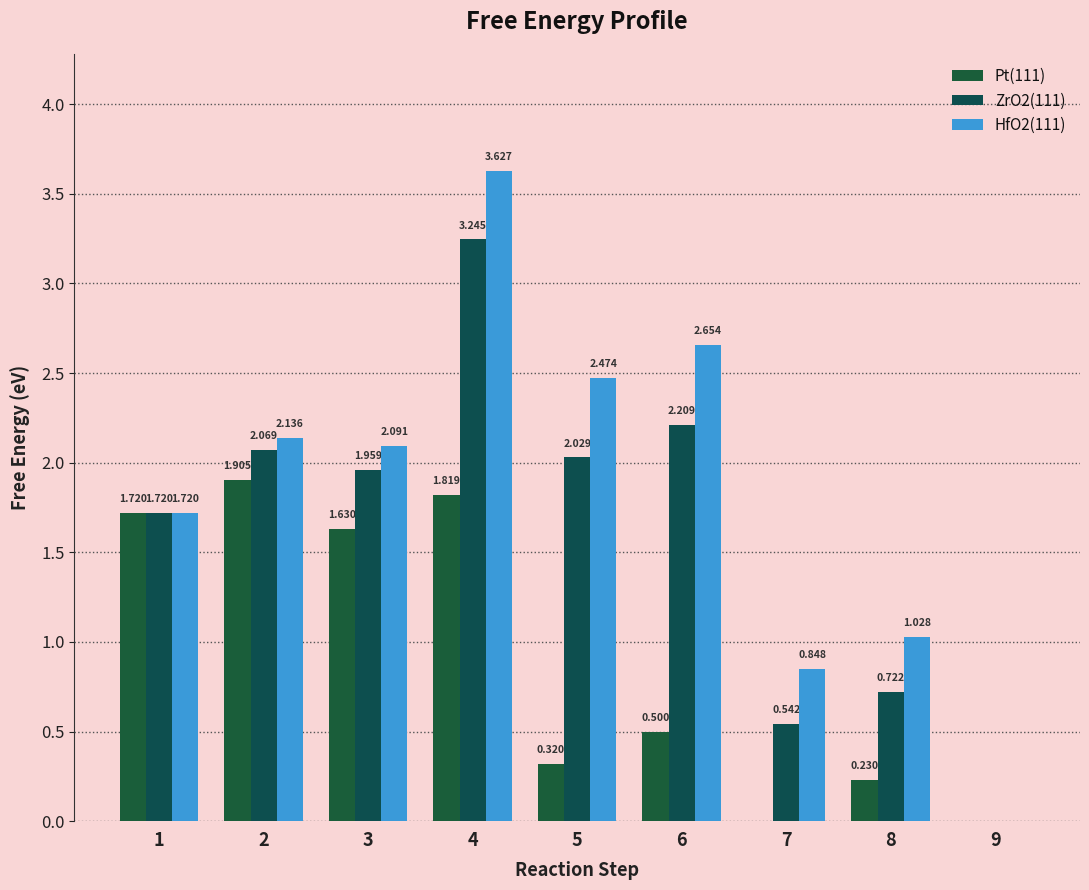

How many data points in ZrO2(111) are above 1?

6